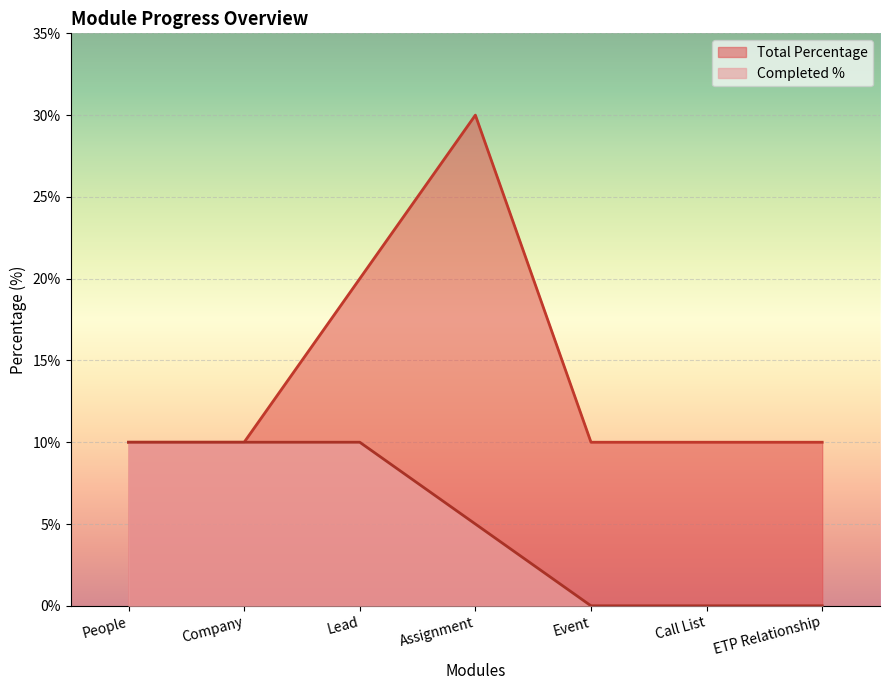

Is the value of Completed % at ETP Relationship greater than the value of Total Percentage at Assignment?

No